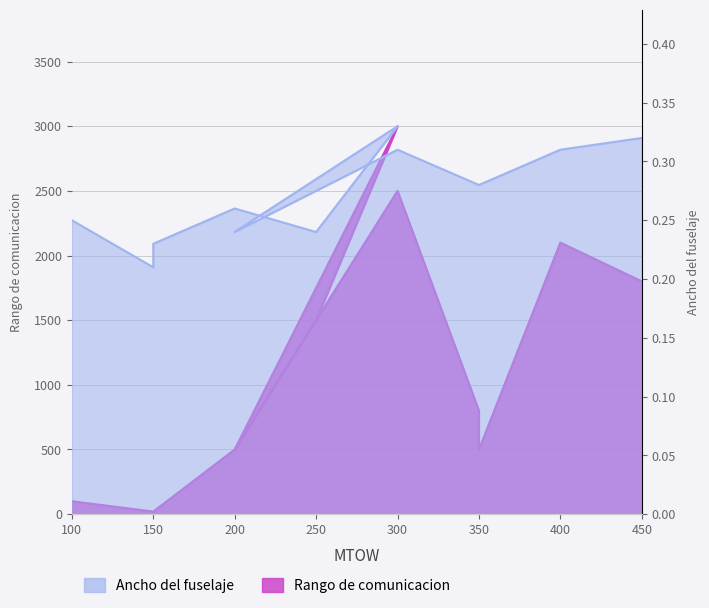

What is the sum of all Rango de comunicacion values?

13340.0